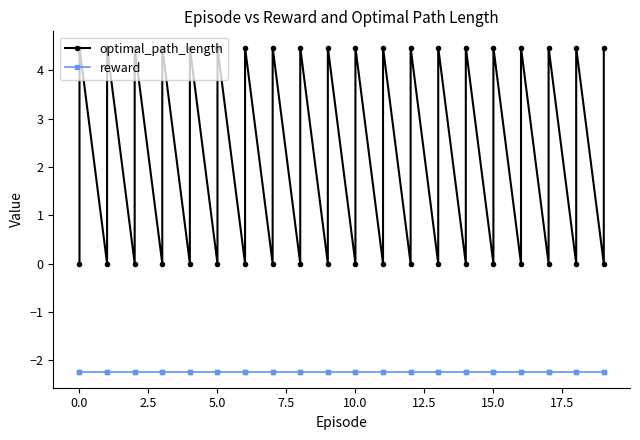

How many interior local peaks does the optimal_path_length series have?

19